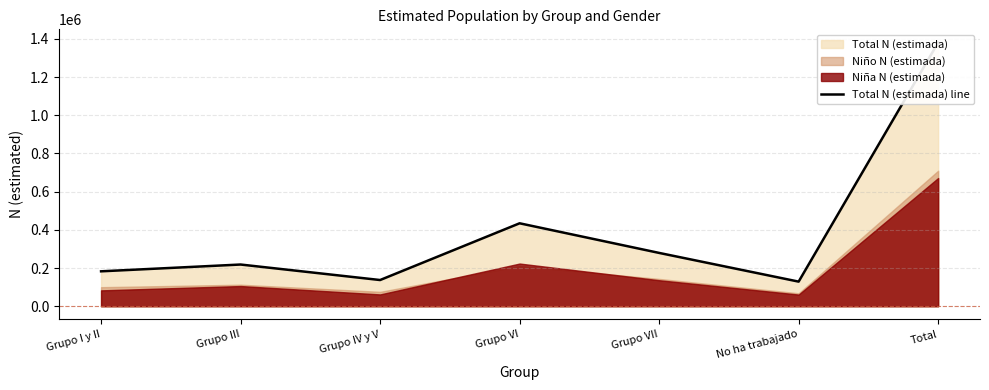

What is the average value?

394640